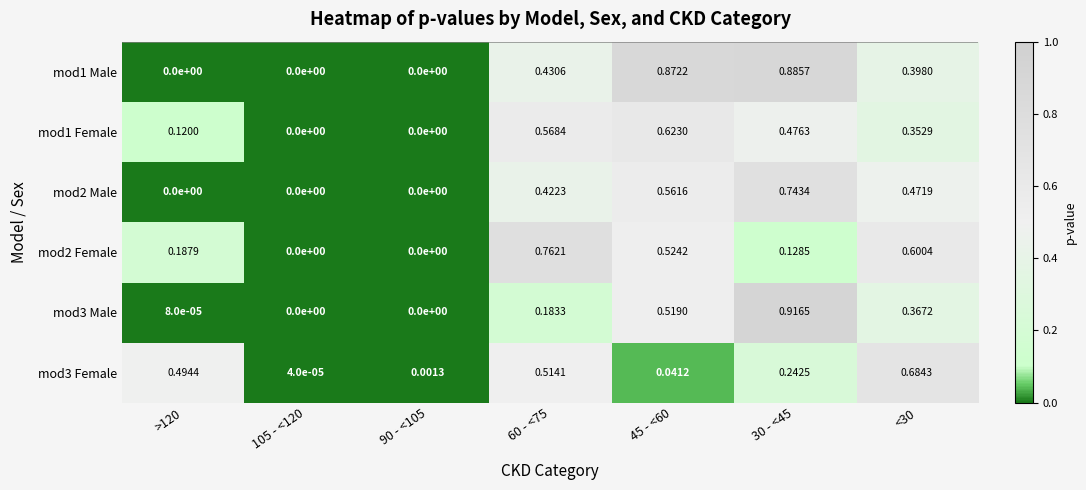

Between >120 and 105 - <120, which series saw the biggest shift?

mod3 Female